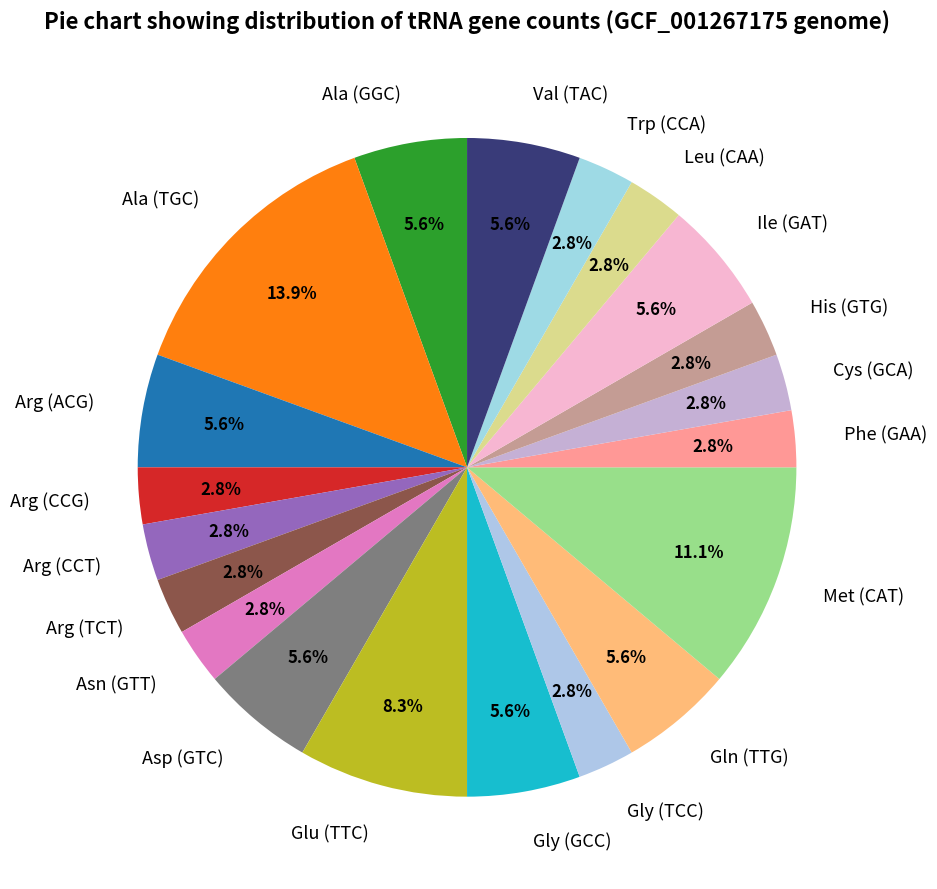

To the nearest percent, what portion does Arg (TCT) represent?

3%